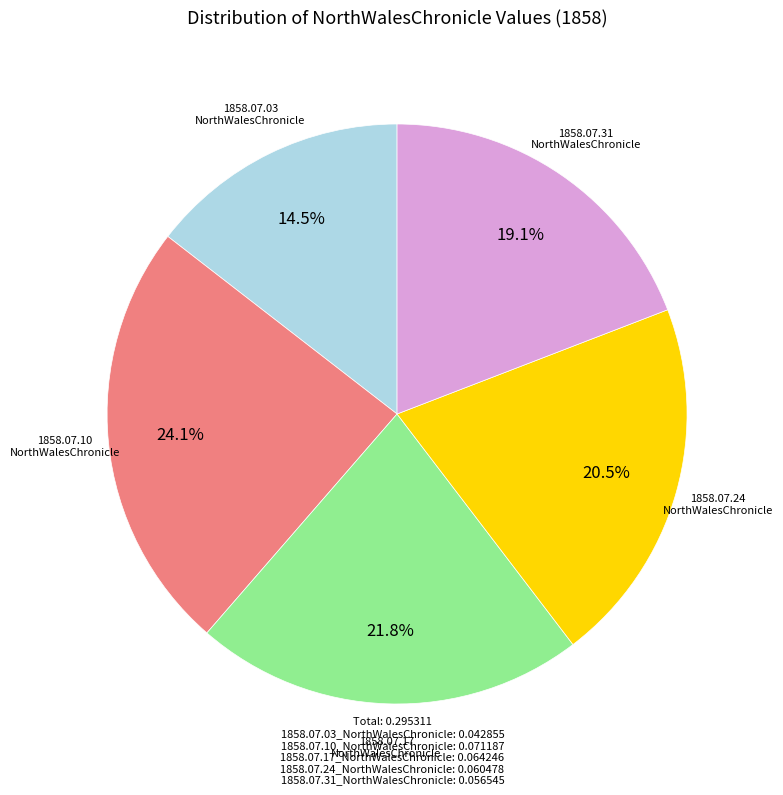

Is there any slice that represents more than half of the pie?

No